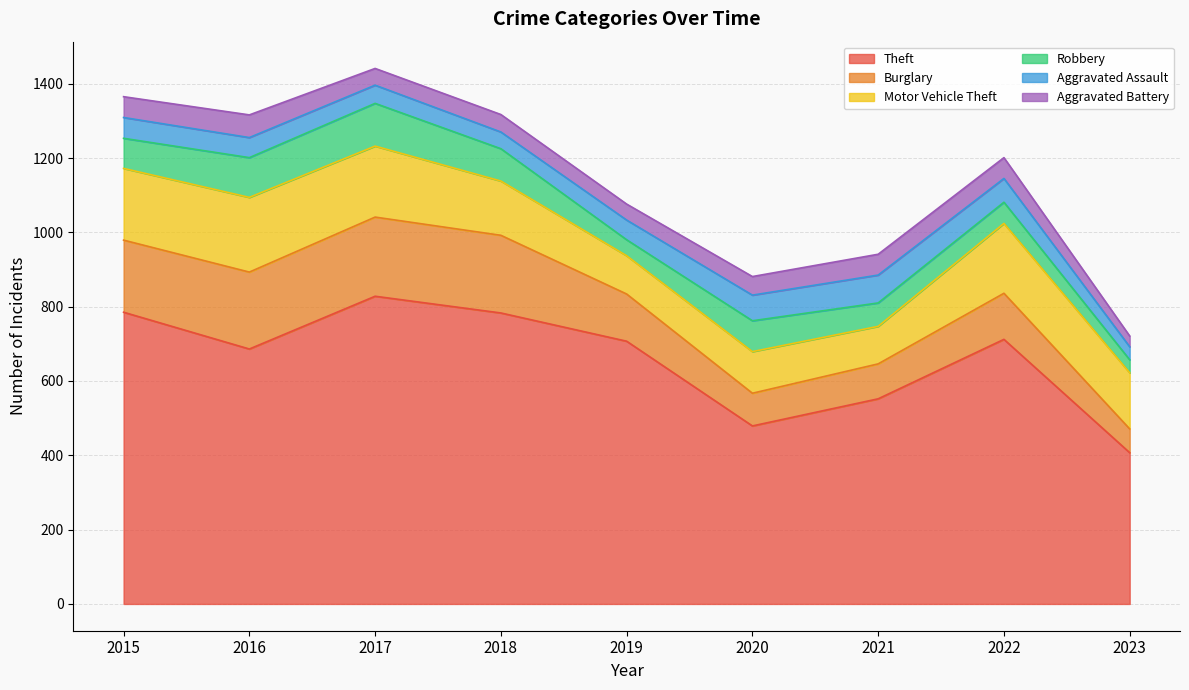

Reading left to right, transcribe all the data shown in this chart.

Theft: 785	686	828	783	707	479	552	712	407
Burglary: 194	207	213	209	127	88	94	124	64
Motor Vehicle Theft: 193	201	191	146	103	112	101	188	151
Robbery: 81	107	115	87	43	83	63	57	35
Aggravated Assault: 56	54	49	45	53	69	75	64	35
Aggravated Battery: 56	61	45	47	43	50	56	56	29